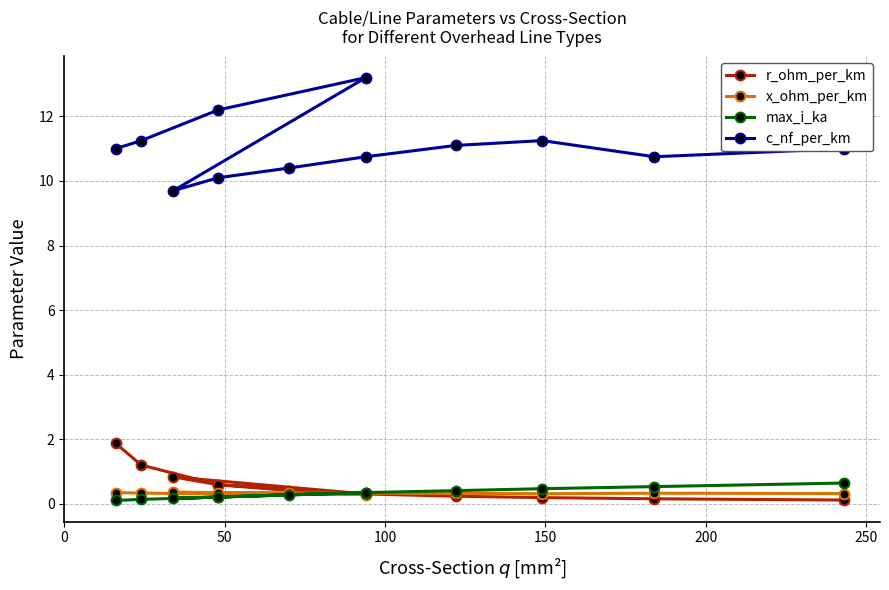

How many lines are shown in the chart?

4